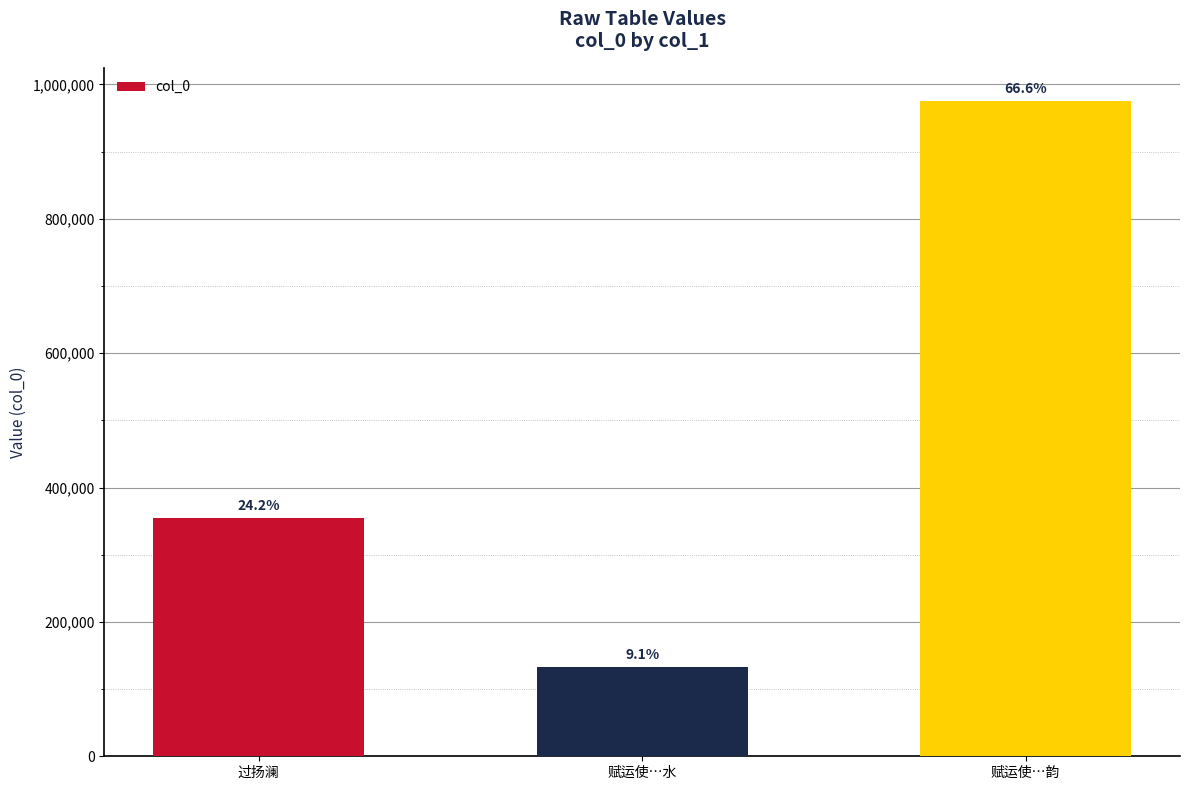

What is the change in value from 赋运使…水 to 赋运使…韵?

+842626